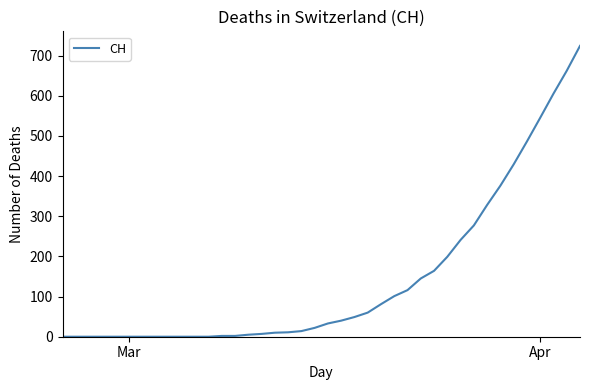

What is the difference between the maximum and minimum values?

724